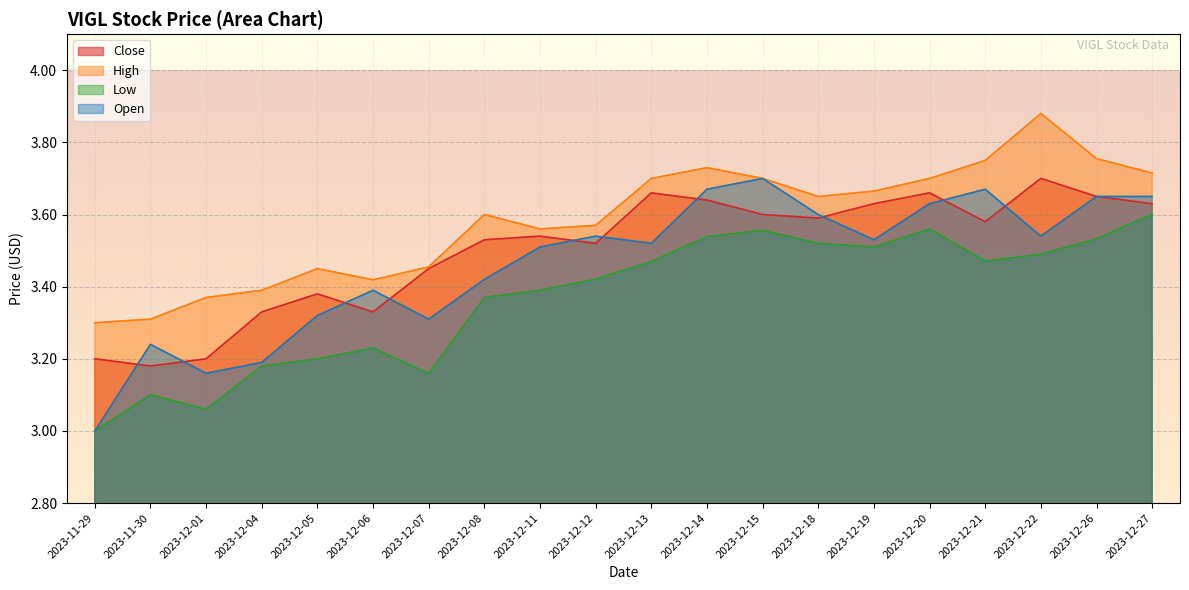

Is the value of Low at 2023-12-01 greater than the value of Open at 2023-12-11?

No